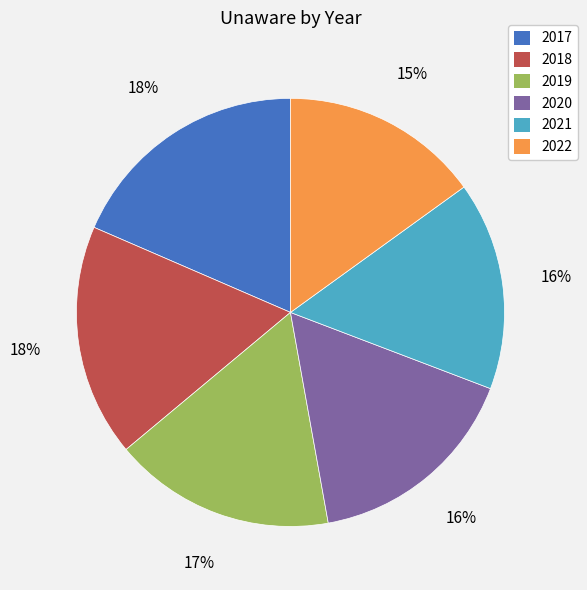

To the nearest percent, what is the combined percentage of 2021 and 2022?

31%